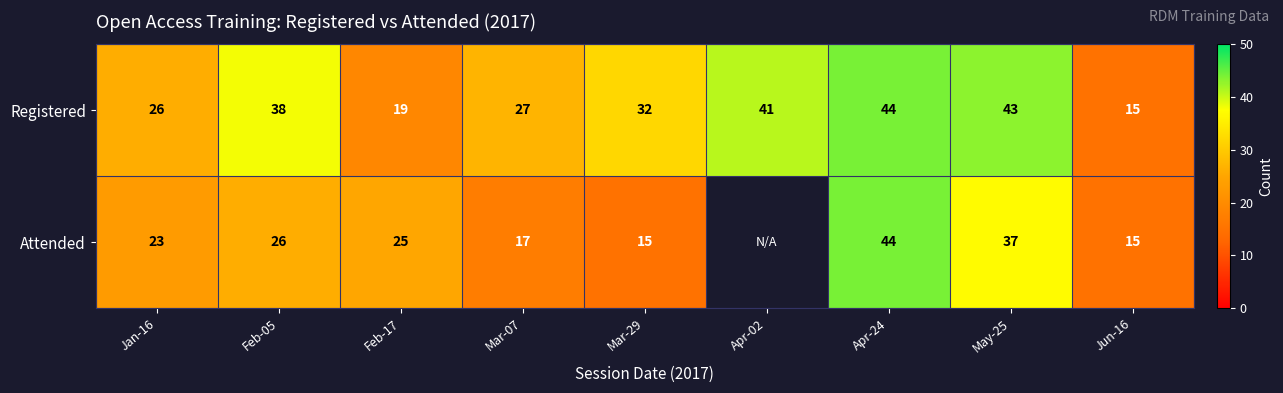

Between Jan-16 and Mar-07, which series saw the biggest shift?

Attended